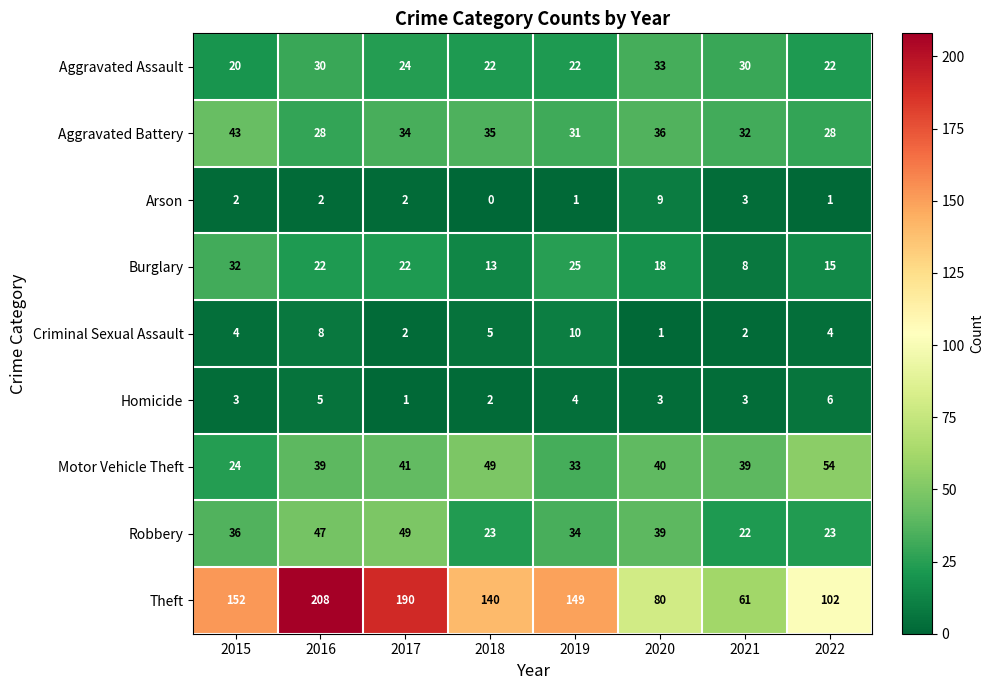

Is it true that Motor Vehicle Theft equals 39 at 2021?

True